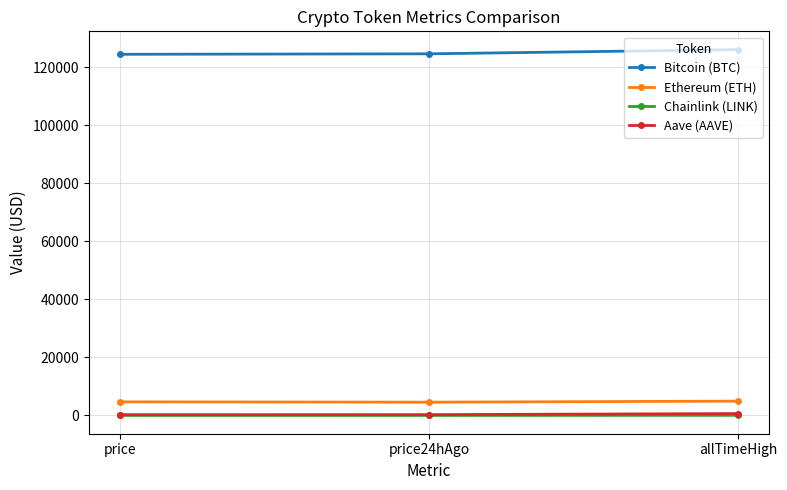

Does the chart display data point markers on the line(s)?

Yes